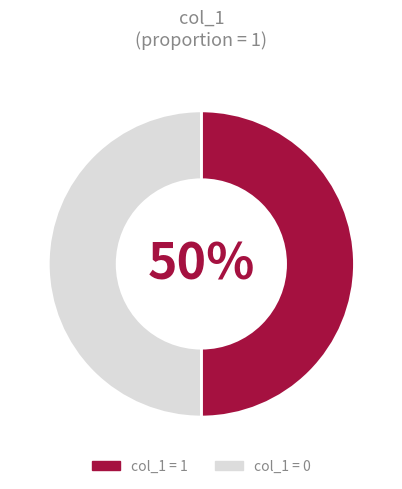

Combined, do col_1 = 1 and col_1 = 0 account for over 50%?

Yes